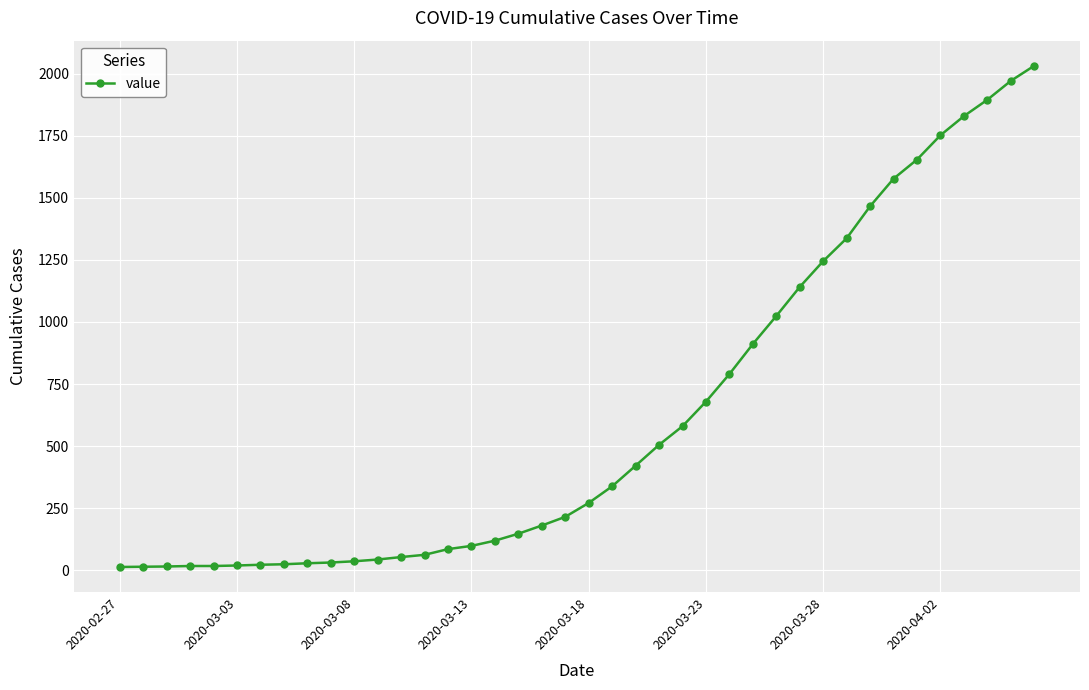

What is the difference between the second highest and second lowest values?

1957